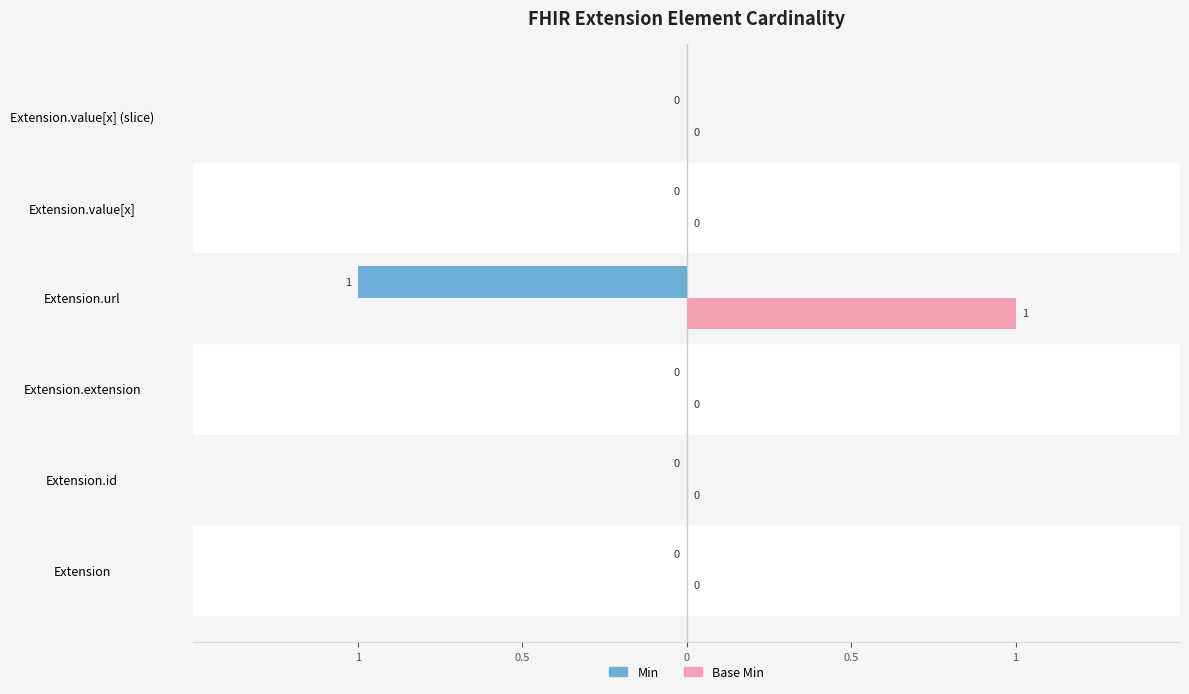

Which series has the largest total across all categories?

Base Min